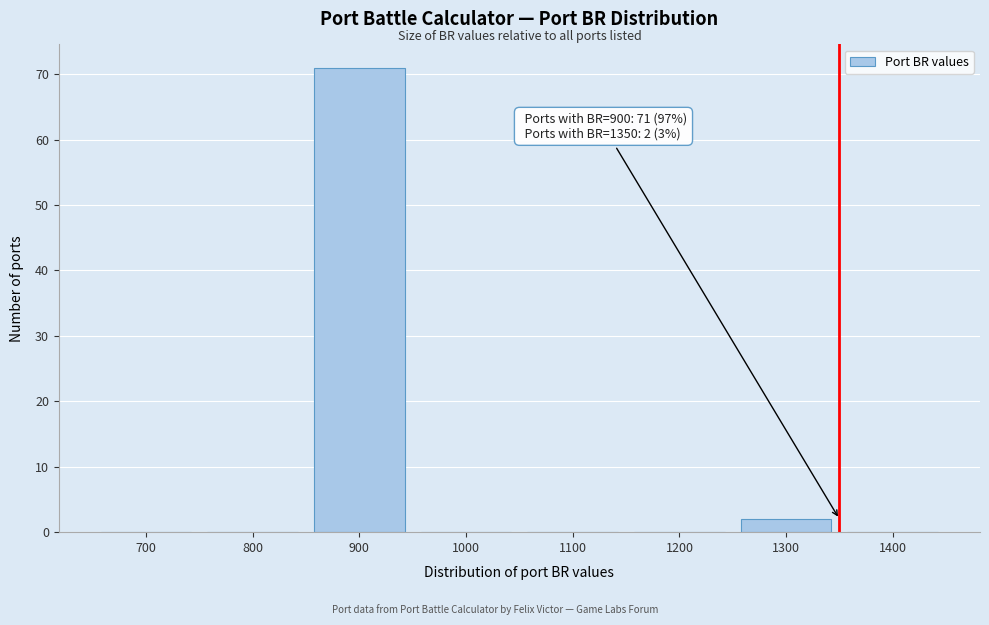

Reading right to left, what are all the values shown in this chart?

1400=0	1300=2	1200=0	1100=0	1000=0	900=71	800=0	700=0